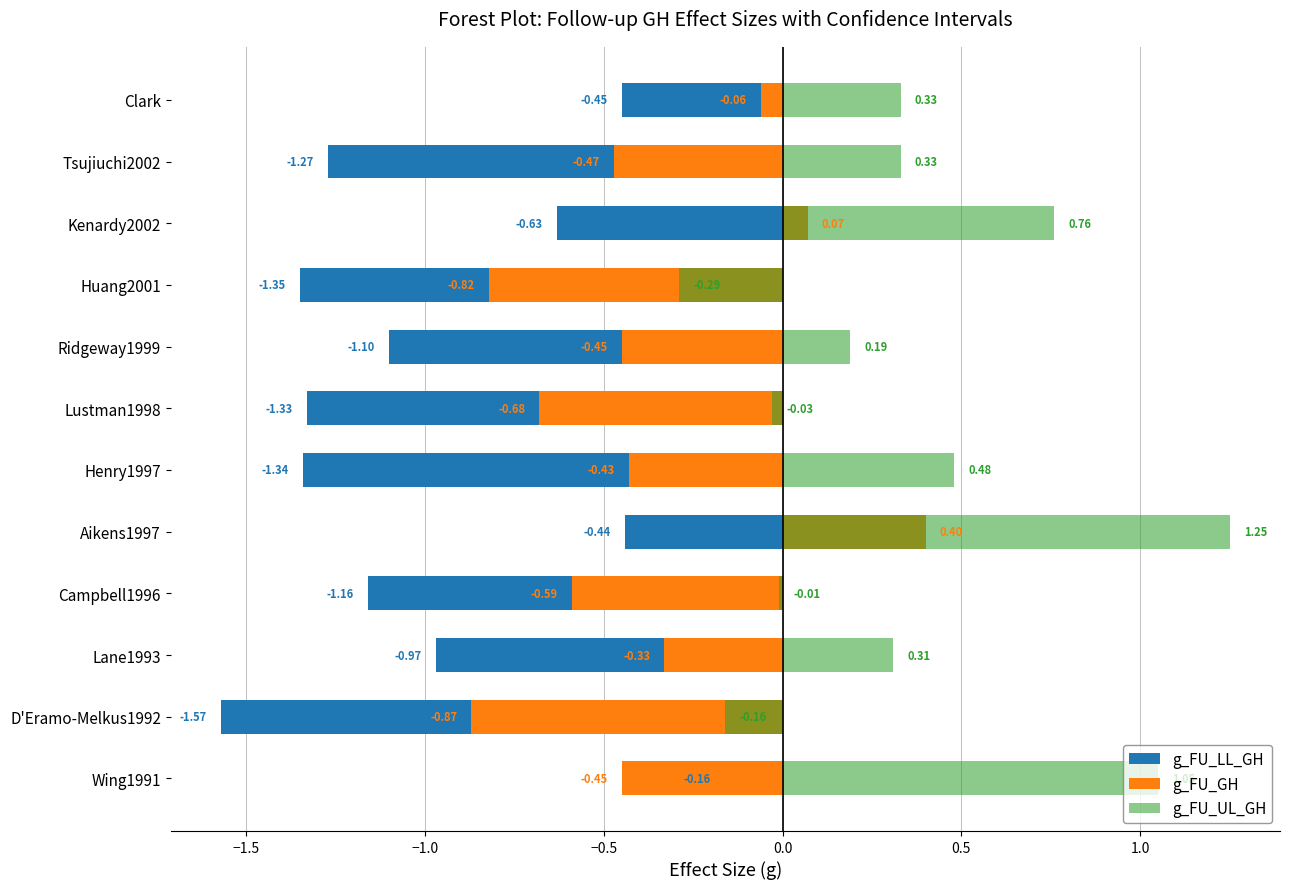

What is the difference between the maximum and minimum values in the g_FU_UL_GH series?

1.5